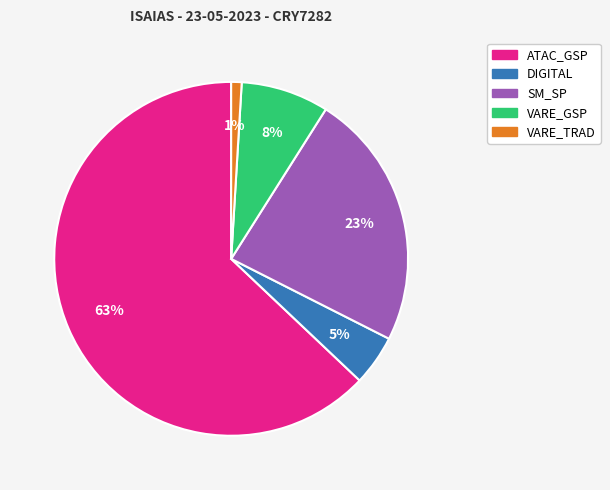

Is the sum of SM_SP and VARE_GSP greater than half?

No